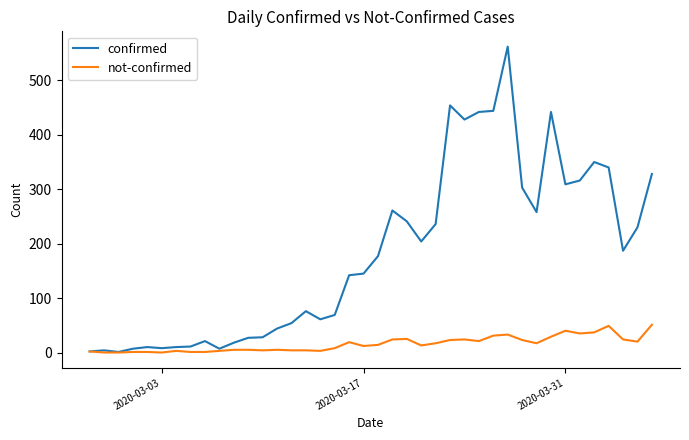

What is the minimum value for confirmed?

1